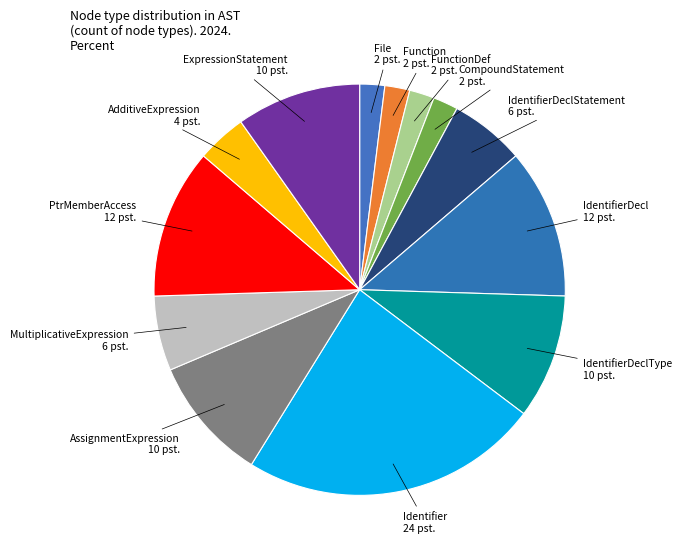

Is there any slice that represents more than half of the pie?

No